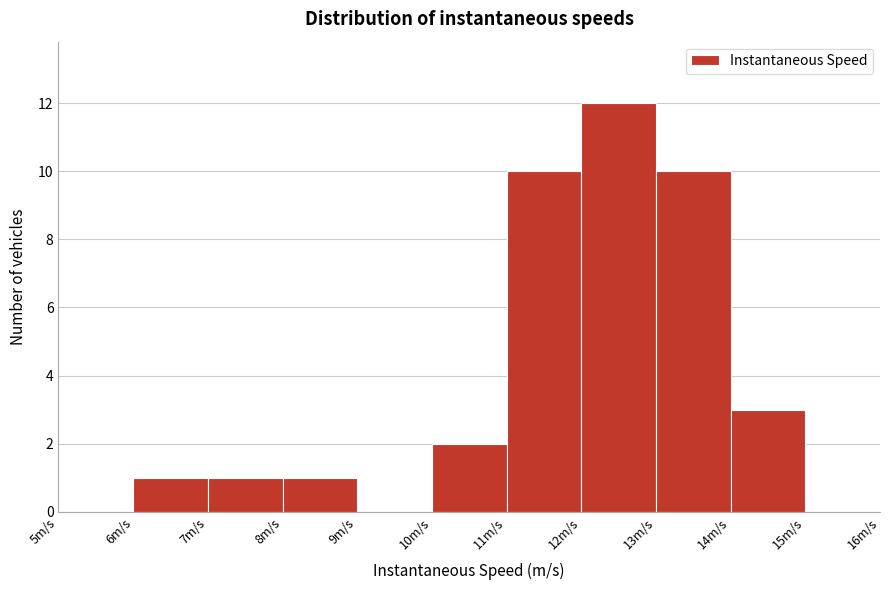

Over which range of the x-axis is the bar tallest?

12 to 13